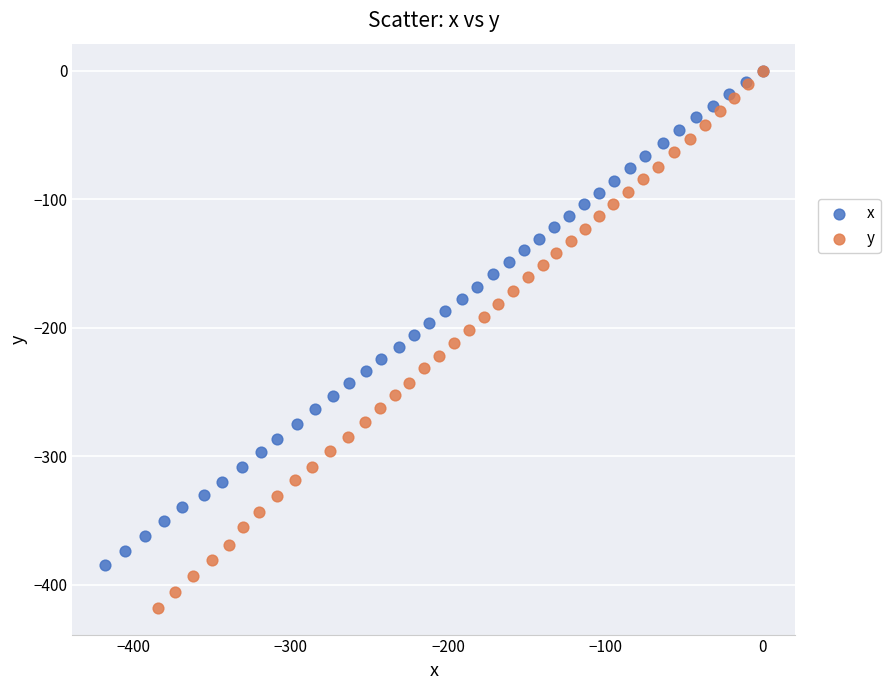

Which series contains the lowest Y value?

y